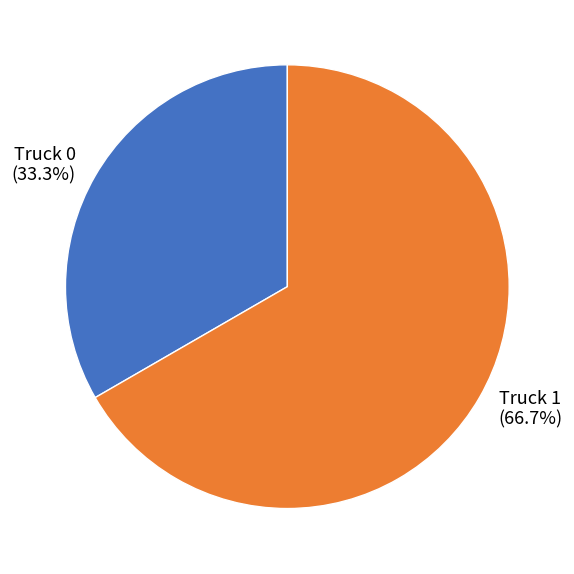

To the nearest percent, what is the difference between the Truck 1 and Truck 0 slice percentages?

33%